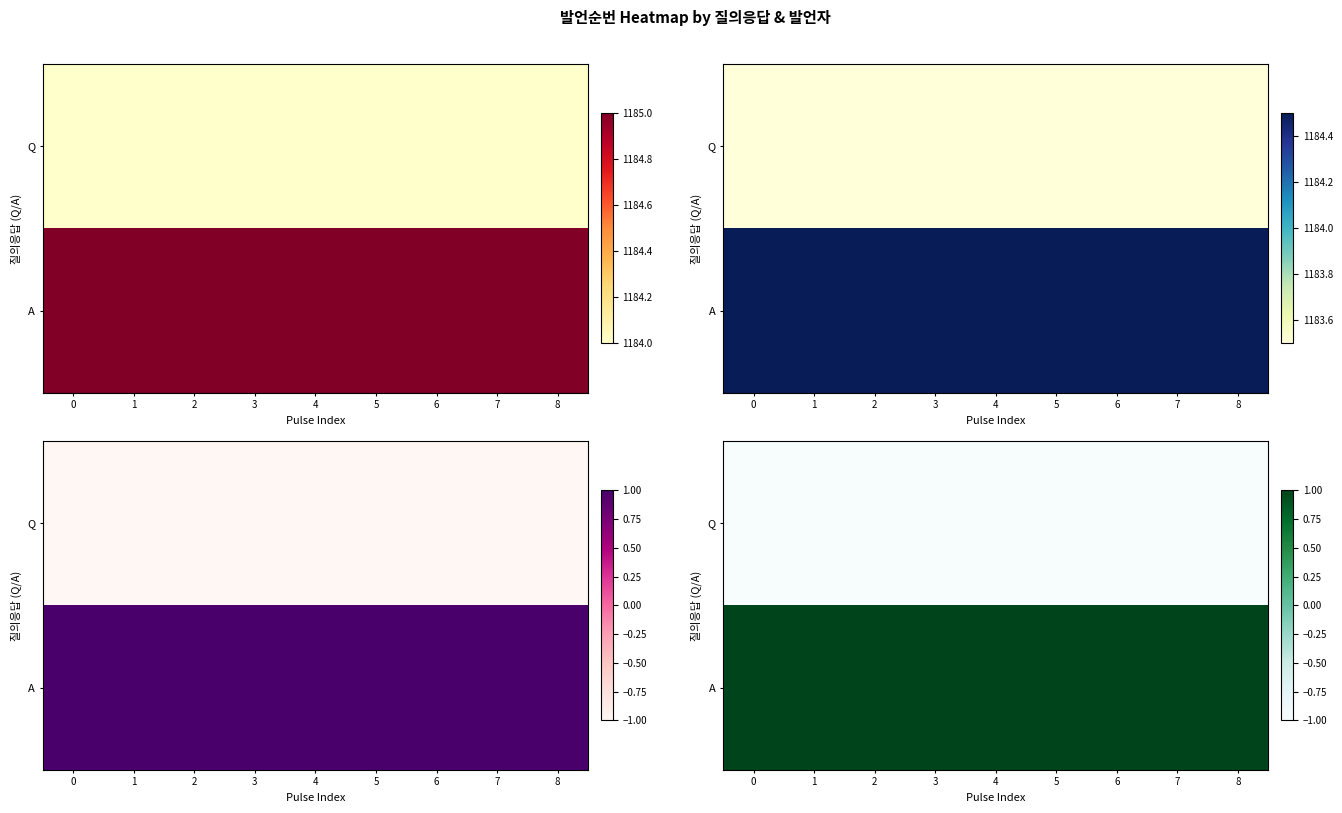

What is the average value of the A series?

1